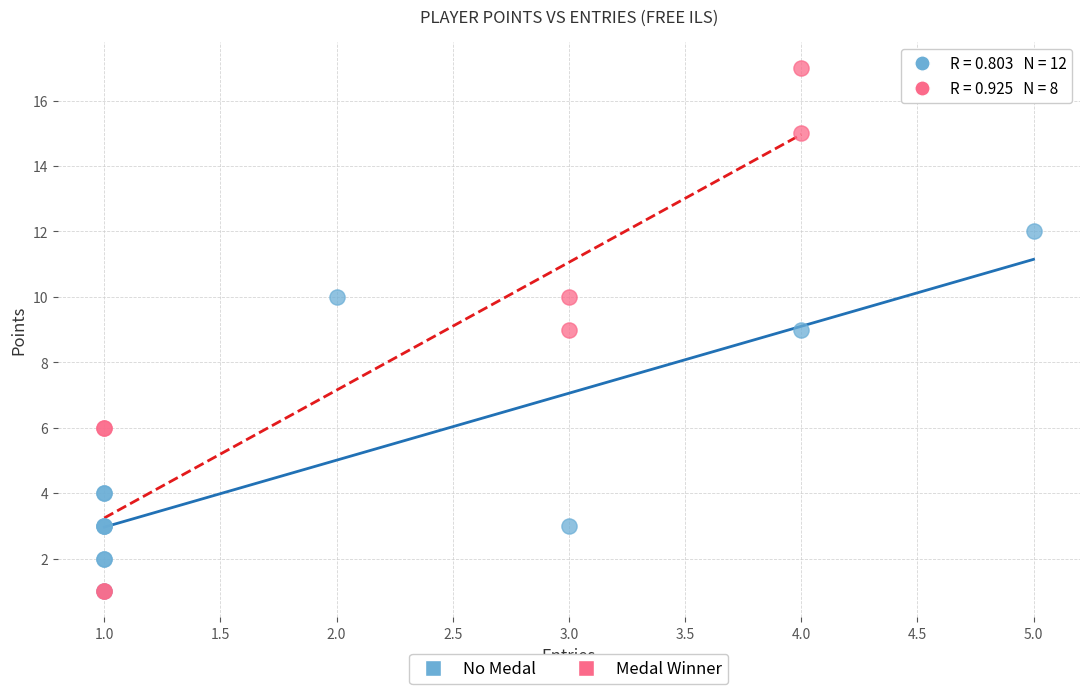

Which series has the largest Y range (max minus min)?

Medal Winner